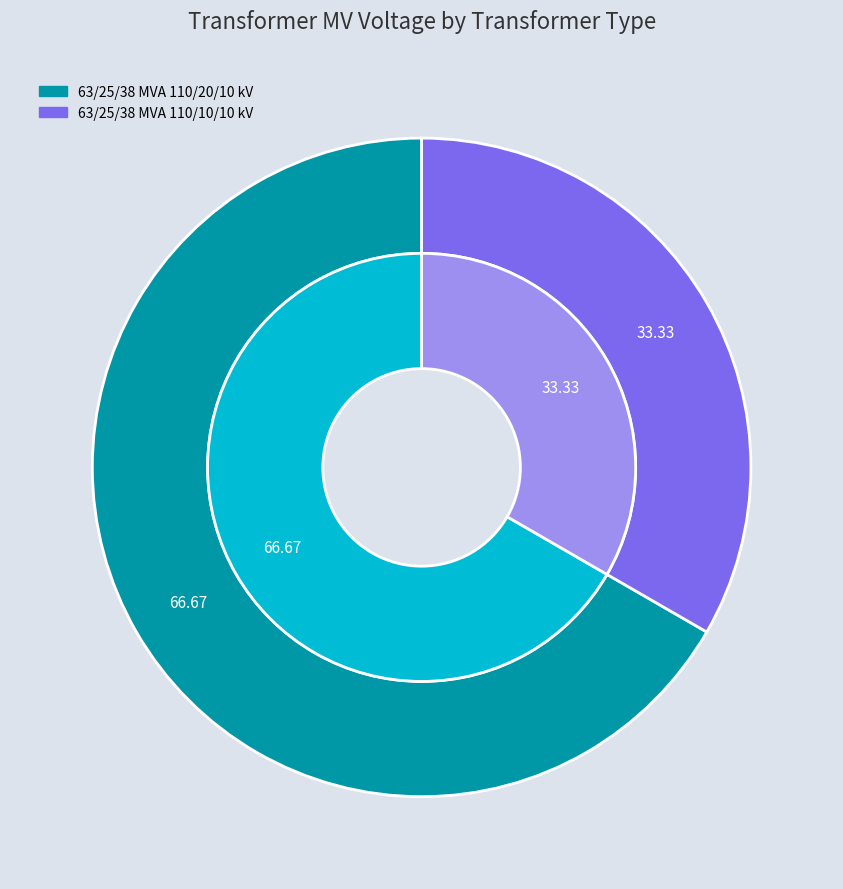

To the nearest percent, what portion does 63/25/38 MVA 110/20/10 kV represent?

67%